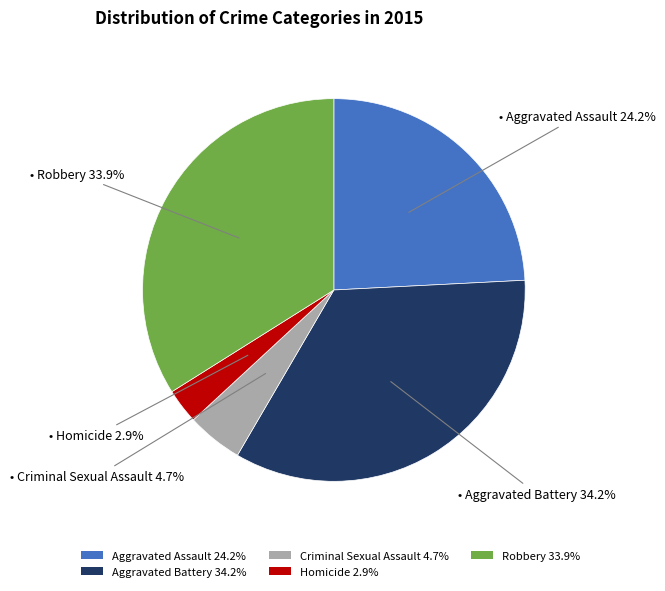

Is there any slice that represents more than half of the pie?

No